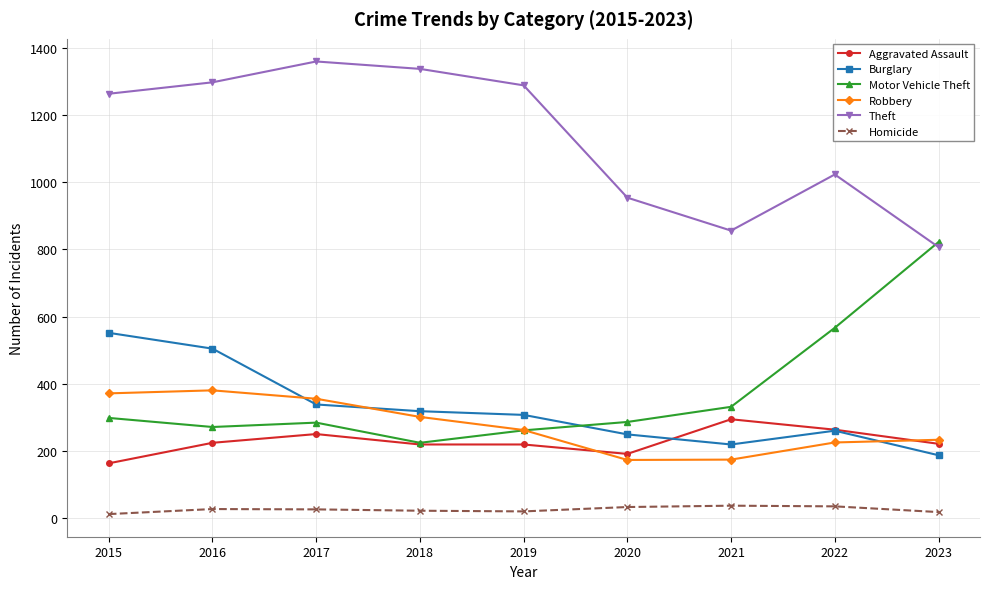

How many categories are shown in the chart?

9